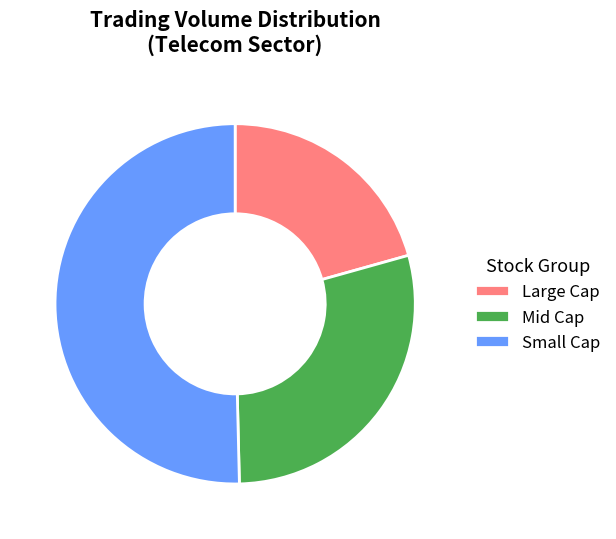

Which slice is the smallest?

Large Cap